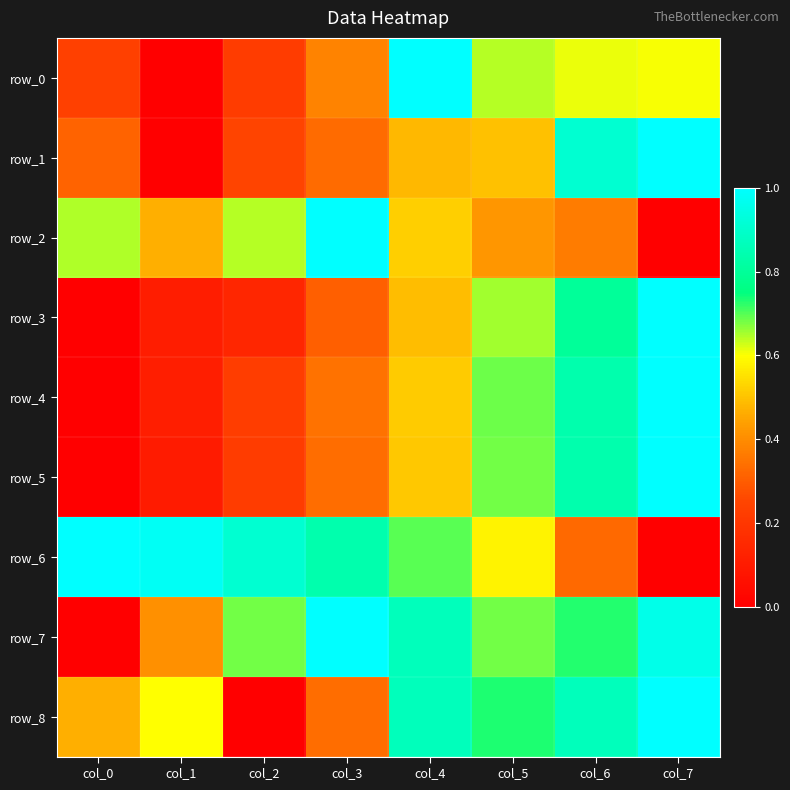

Is it true that row_3 equals 0.0 at col_0?

True